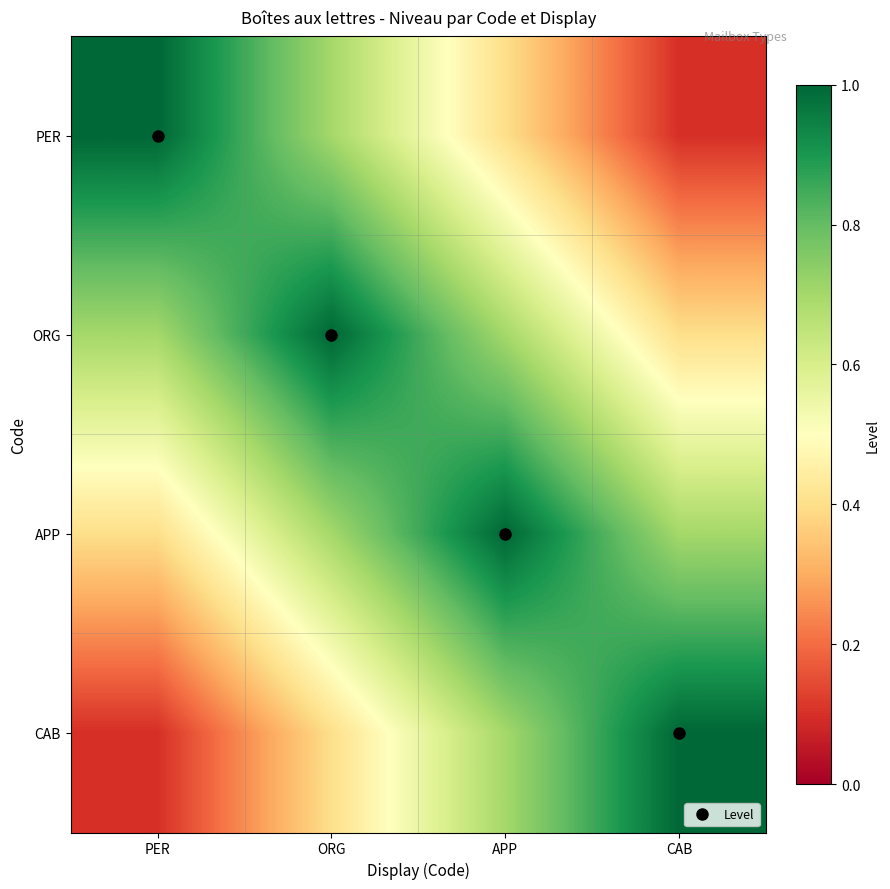

Rank the series at APP from highest to lowest value.

APP, ORG, CAB, PER